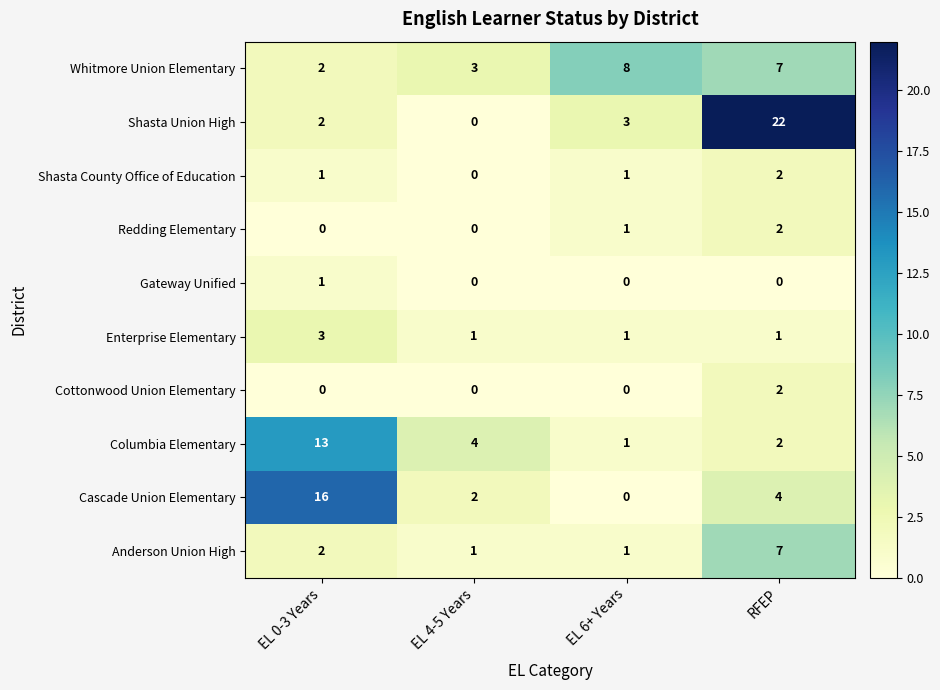

Which series has the largest total across all categories?

Shasta Union High